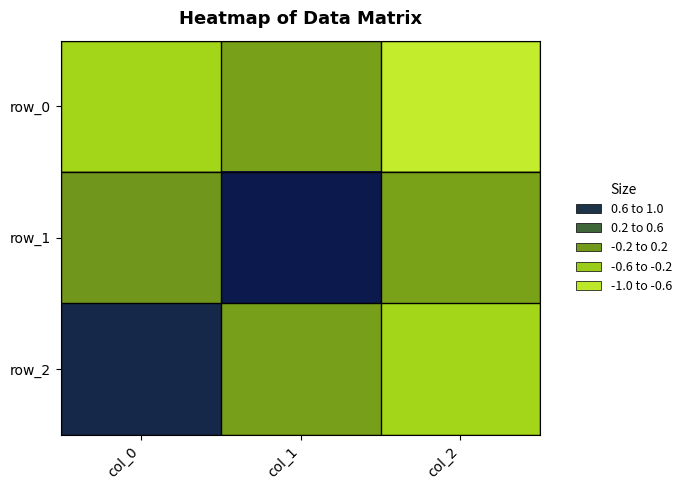

Rank the series by their maximum value, from lowest to highest.

row_0, row_2, row_1